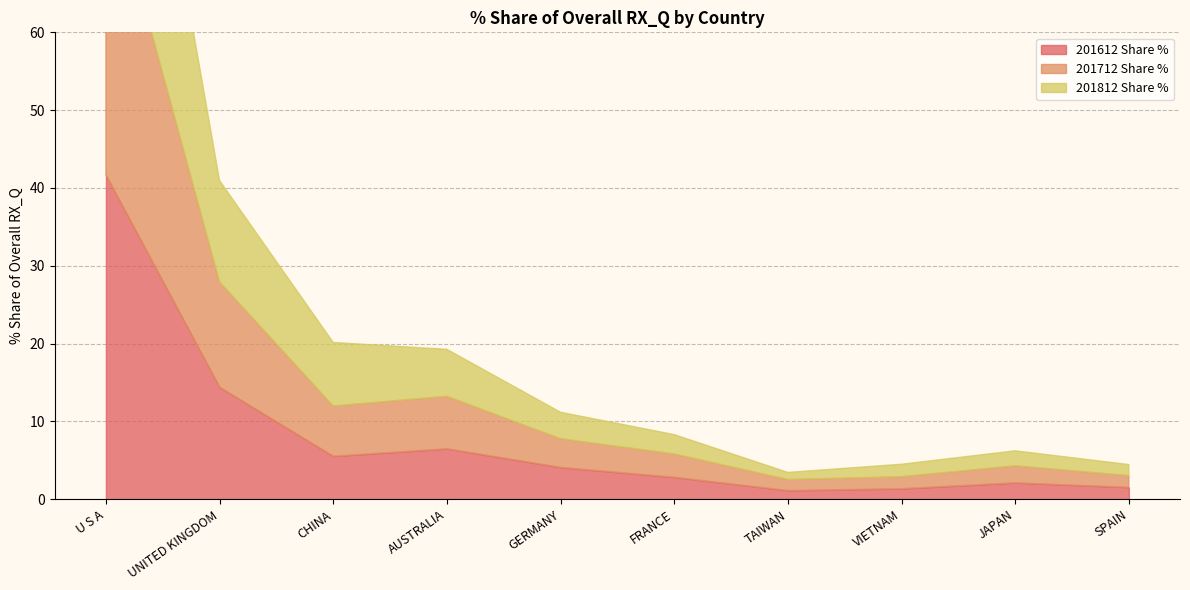

Which category has the highest value in the 201712 Share % series?

U S A